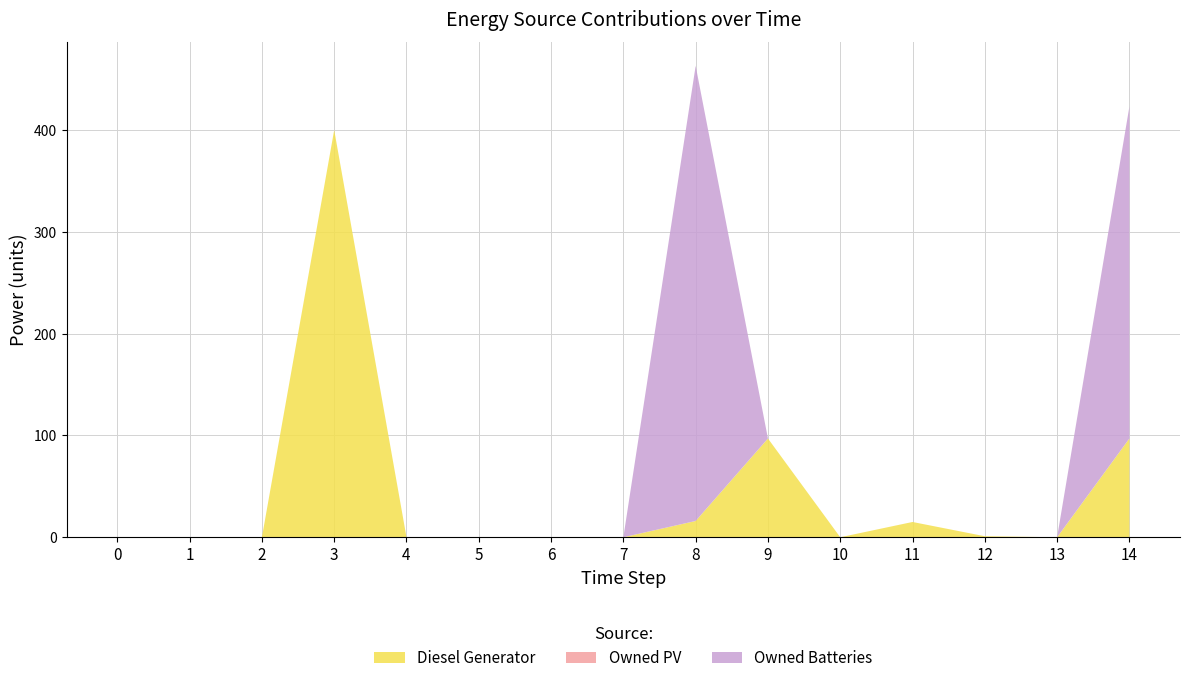

Reading left to right, what are all the values shown in this chart?

Diesel Generator: 0=0	1=0	2=0	3=400	4=0	5=0	6=0	7=0	8=16	9=97	10=0	11=15	12=1	13=0	14=97
Owned PV: 0=0	1=0	2=0	3=0	4=0	5=0	6=0	7=0	8=0	9=0	10=0	11=0	12=0	13=0	14=0
Owned Batteries: 0=0	1=0	2=0	3=0	4=0	5=0	6=0	7=0	8=447	9=0	10=0	11=0	12=0	13=0	14=326